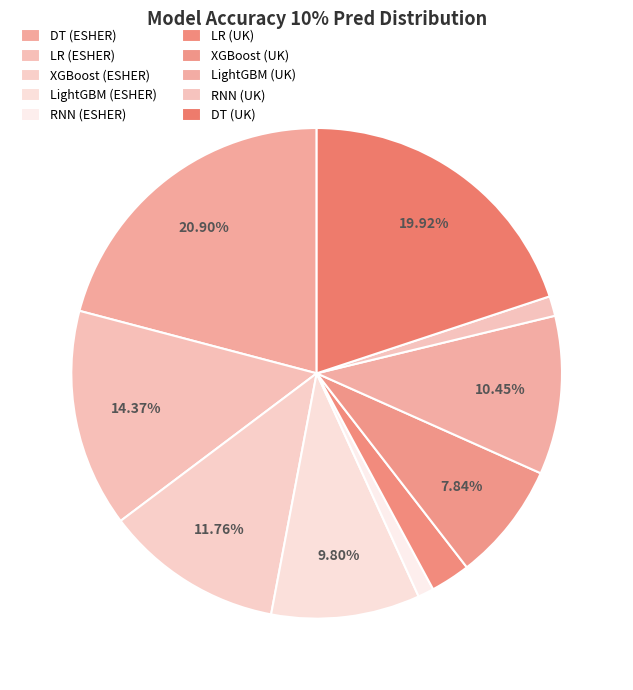

Which slice is the smallest?

RNN (ESHER)